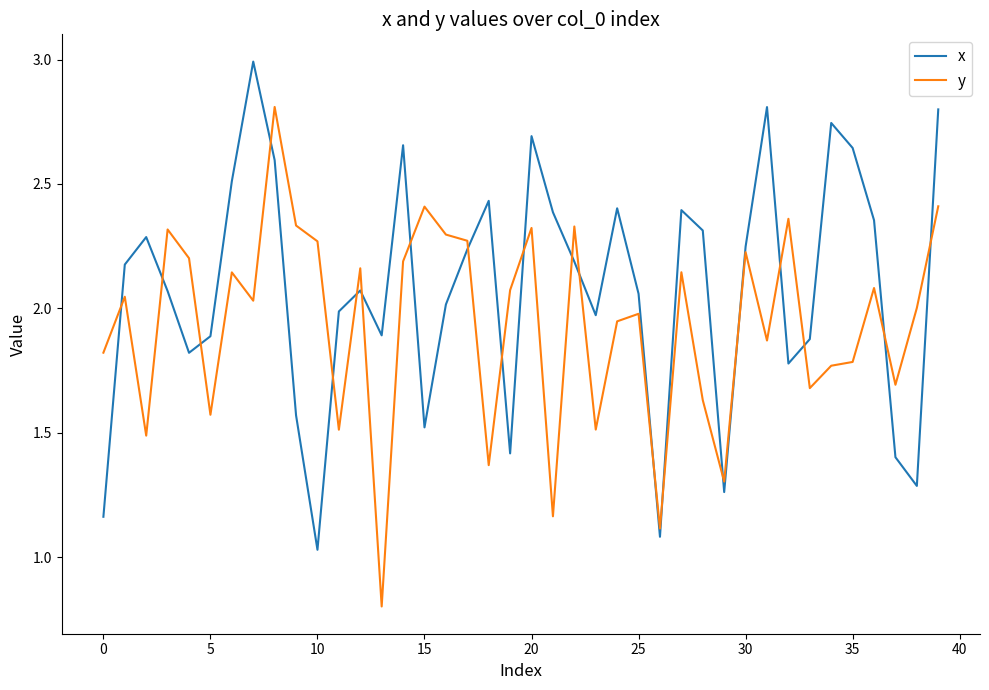

At how many categories does at least one series exceed 1?

40